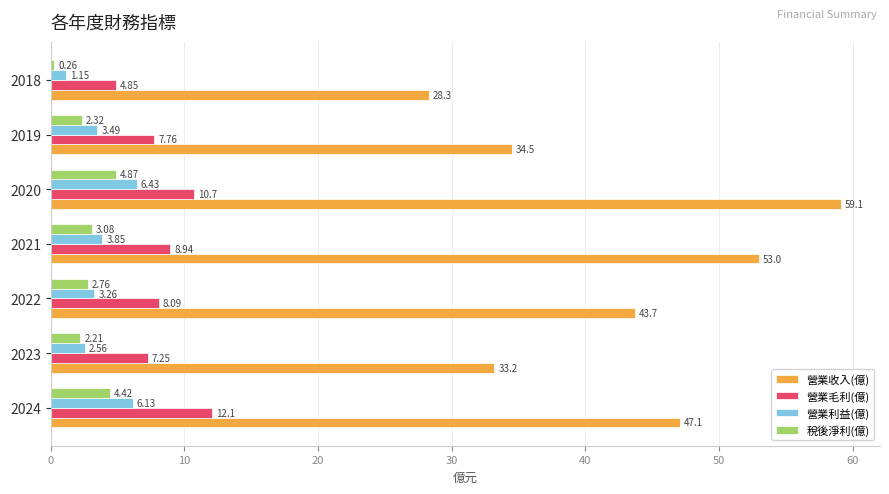

Which series has the largest total across all categories?

營業收入(億)